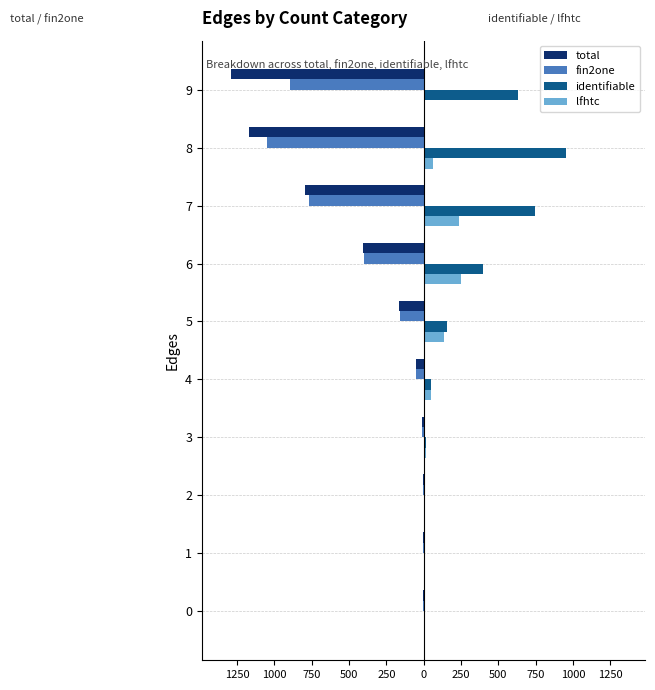

Reading left to right, list all the values displayed in this chart.

total: -1	-1	-4	-13	-51	-163	-407	-796	-1169	-1291
fin2one: -1	-1	-4	-13	-51	-160	-401	-770	-1047	-896
identifiable: 1	1	4	13	51	159	398	747	956	631
lfhtc: 1	1	4	13	50	134	250	234	64	4